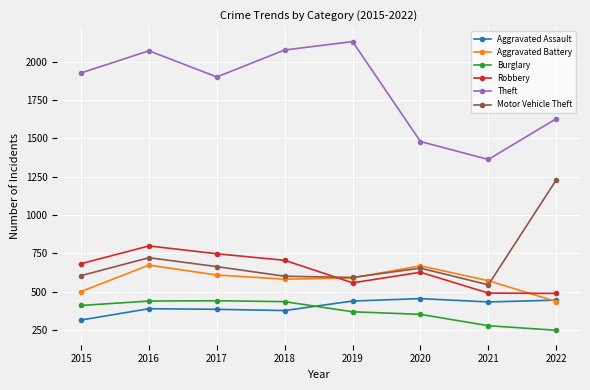

True or false: Motor Vehicle Theft and Aggravated Assault intersect in this chart.

False